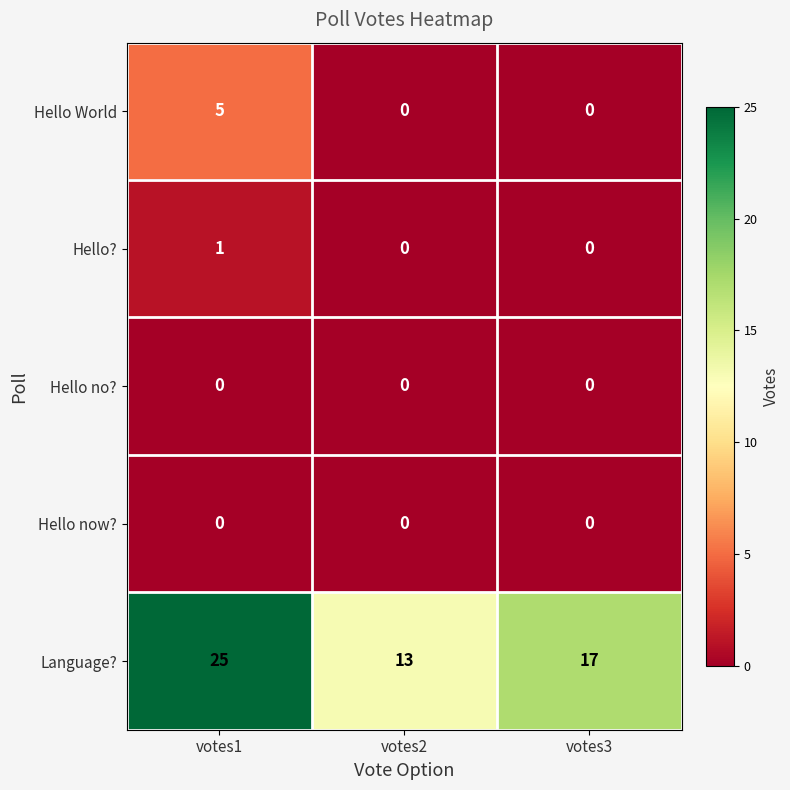

Which series has the widest spread of values?

Language?